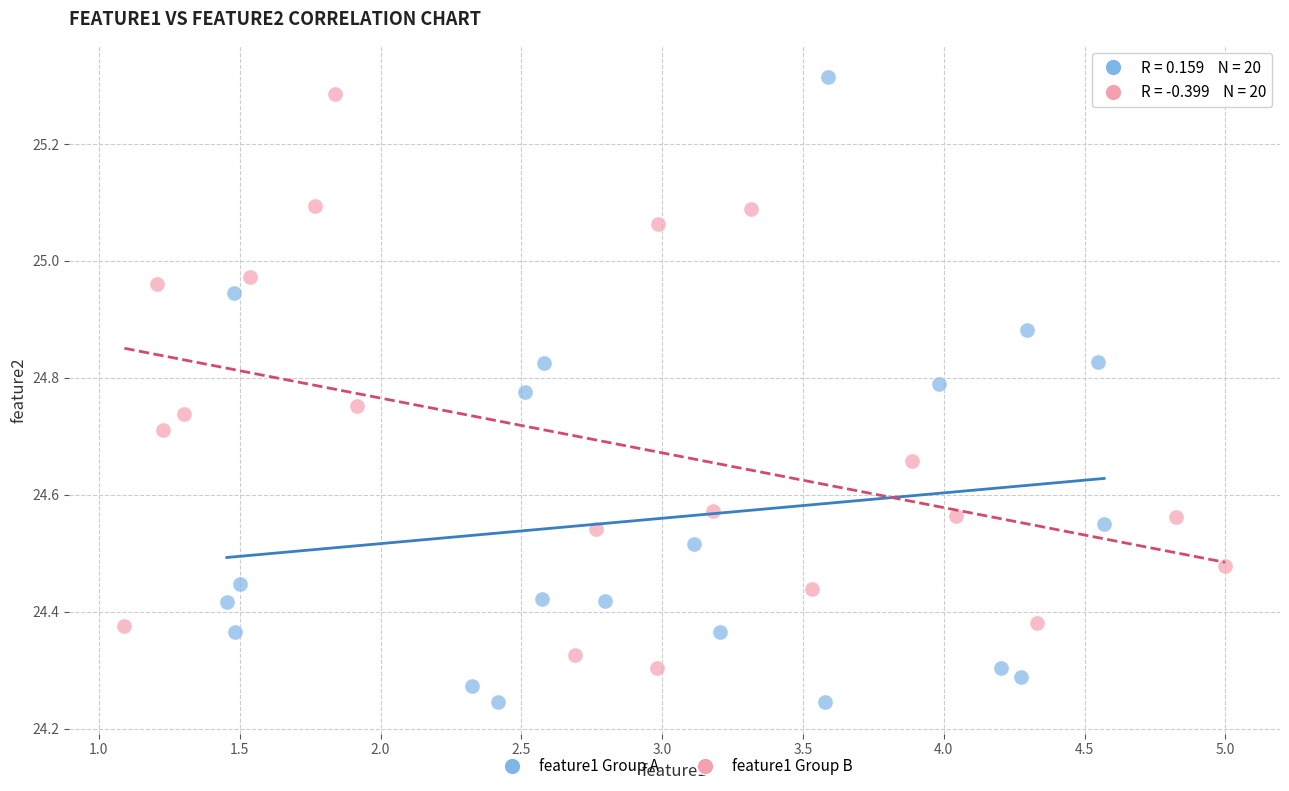

Which series reaches the minimum Y coordinate?

feature1 Group A